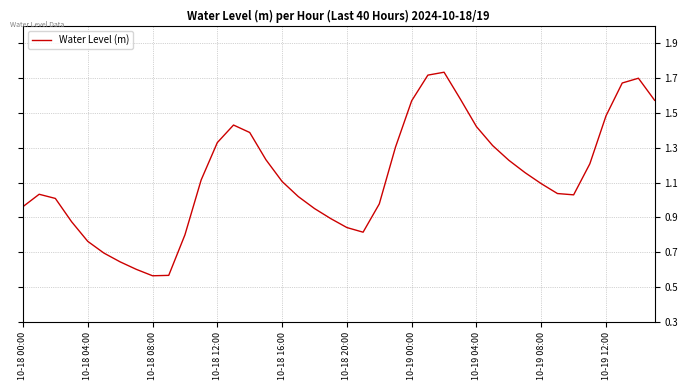

How many values are below 1?

14